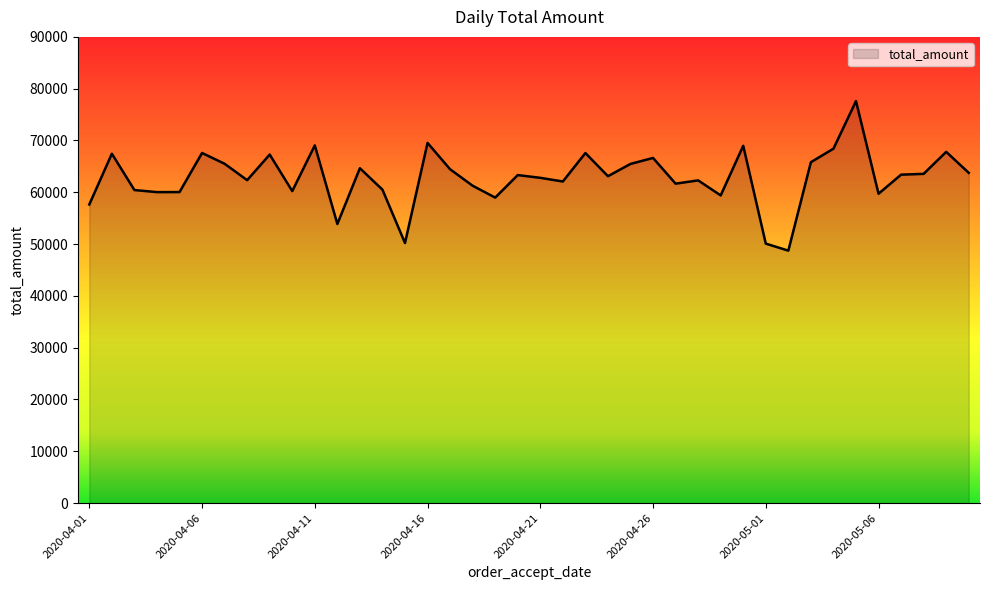

What is the minimum value shown in the chart?

48734